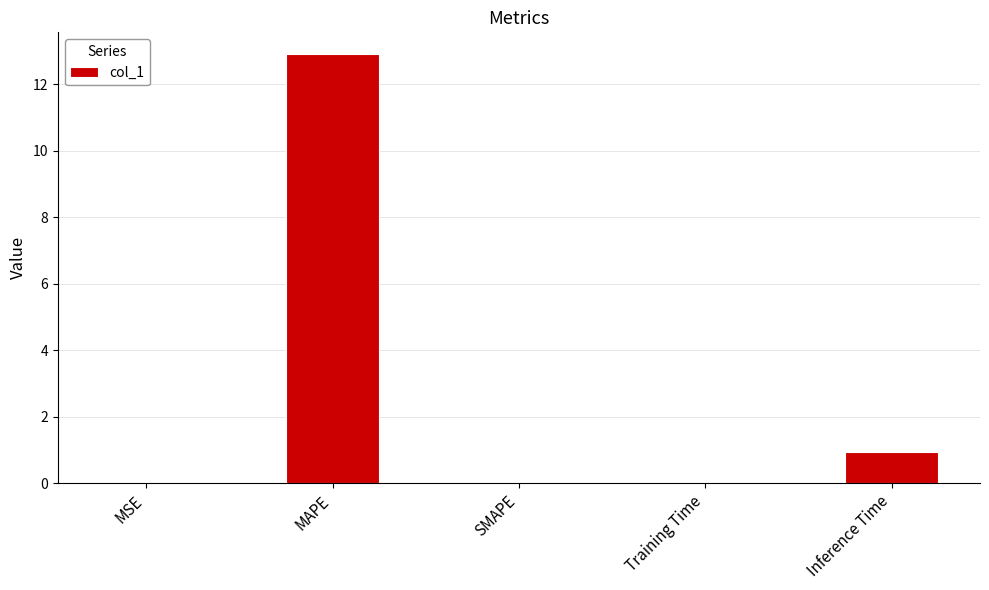

True or false: the data shows 4.1 at MAPE.

False